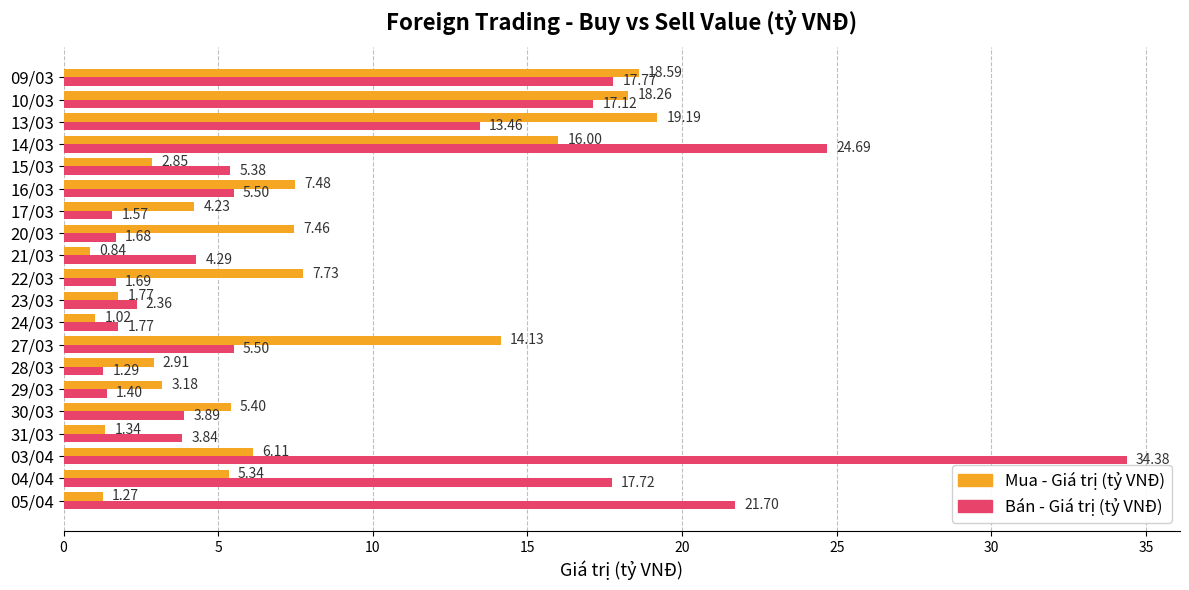

Which series has the largest range (max minus min)?

Bán - Giá trị (tỷ VNĐ)